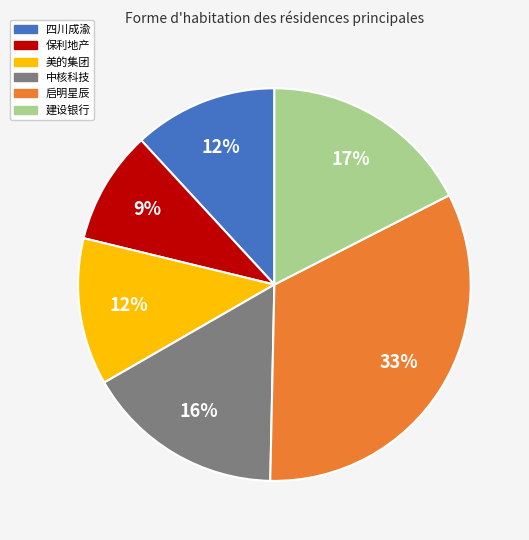

What is the ratio of the value at 启明星辰 to the value at 四川成渝?

2.8